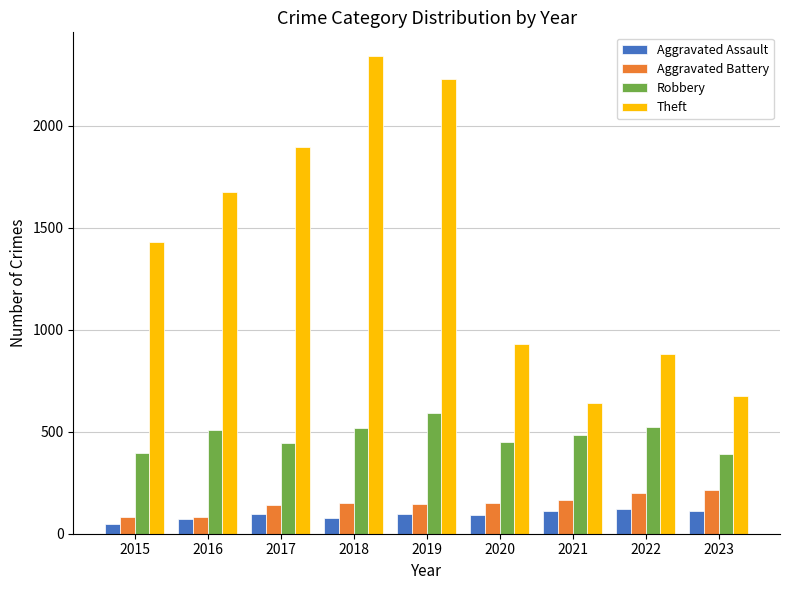

Is it true that Robbery equals 395 at 2015?

True